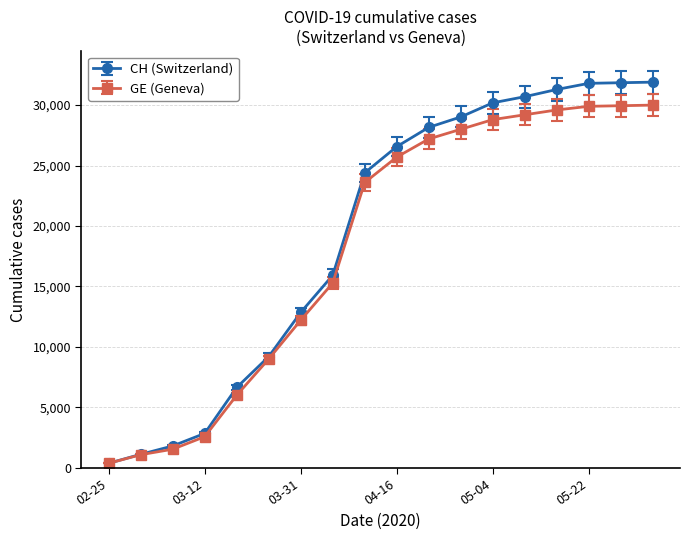

What is the value of the GE (Geneva) point at the 15th from the left?

29600